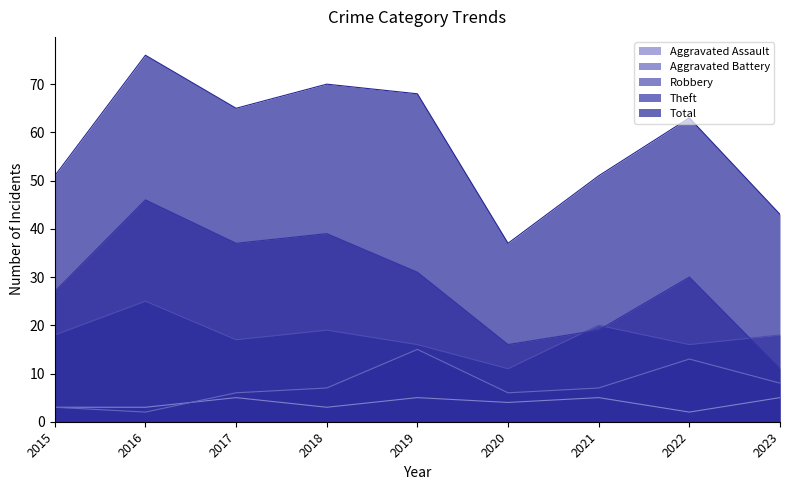

True or false: Robbery has a value of 13 at 2018.

False